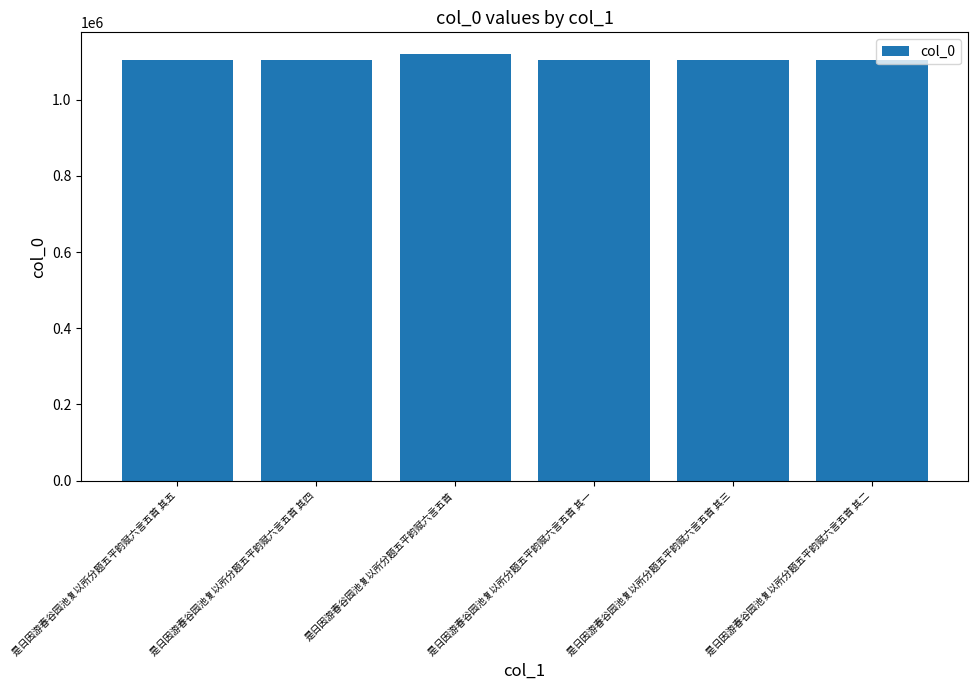

What is the change in value from 是日因游春谷园池复以所分题五平韵赋六言五首 to 是日因游春谷园池复以所分题五平韵赋六言五首 其三?

-17467